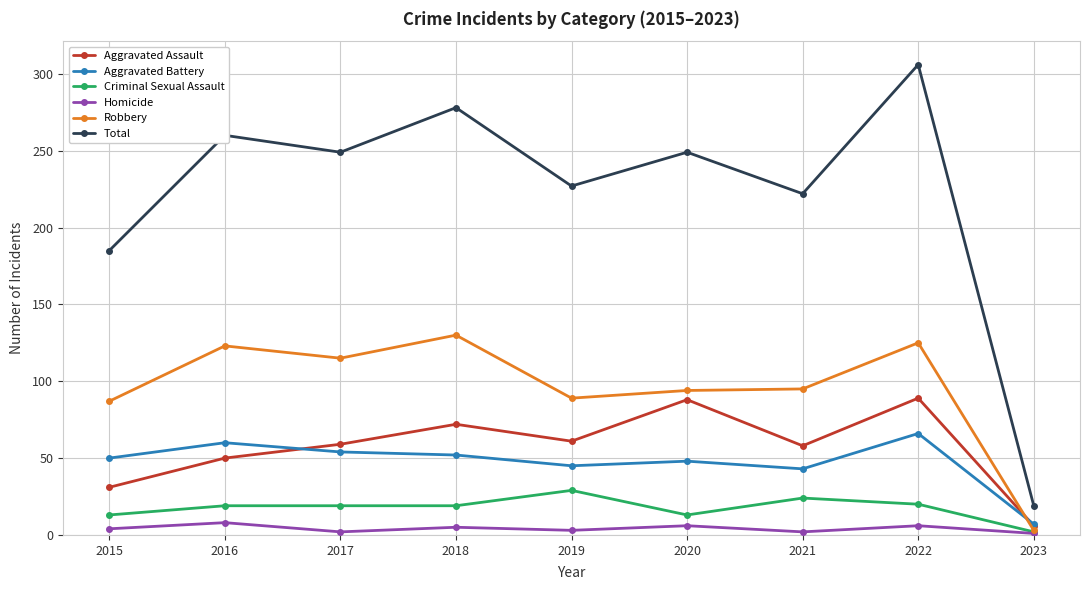

True or false: Total and Aggravated Assault intersect in this chart.

False